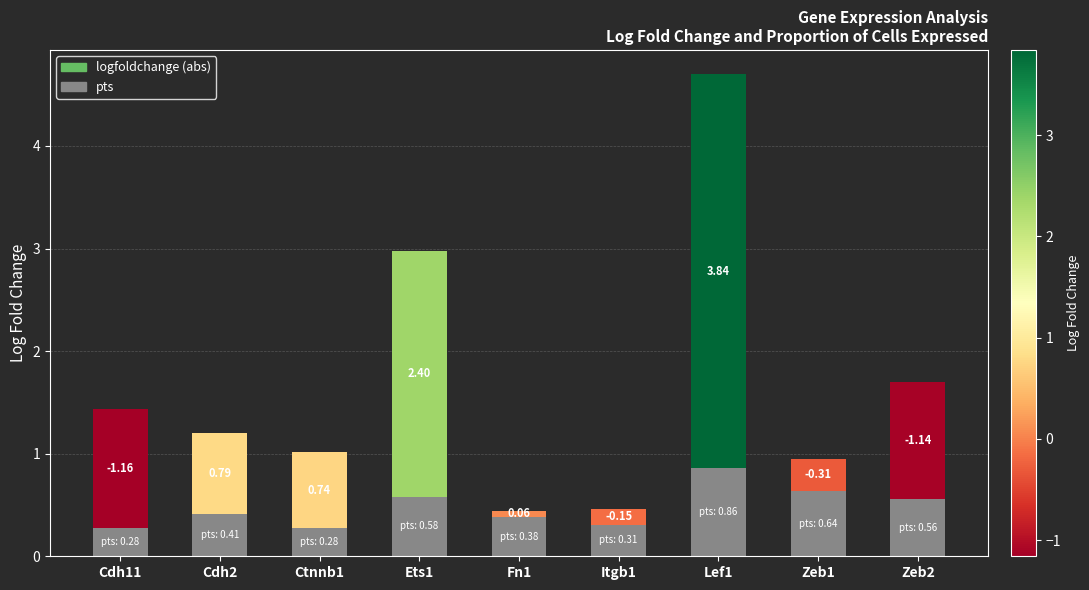

At which category is the sum across all series the highest?

Lef1